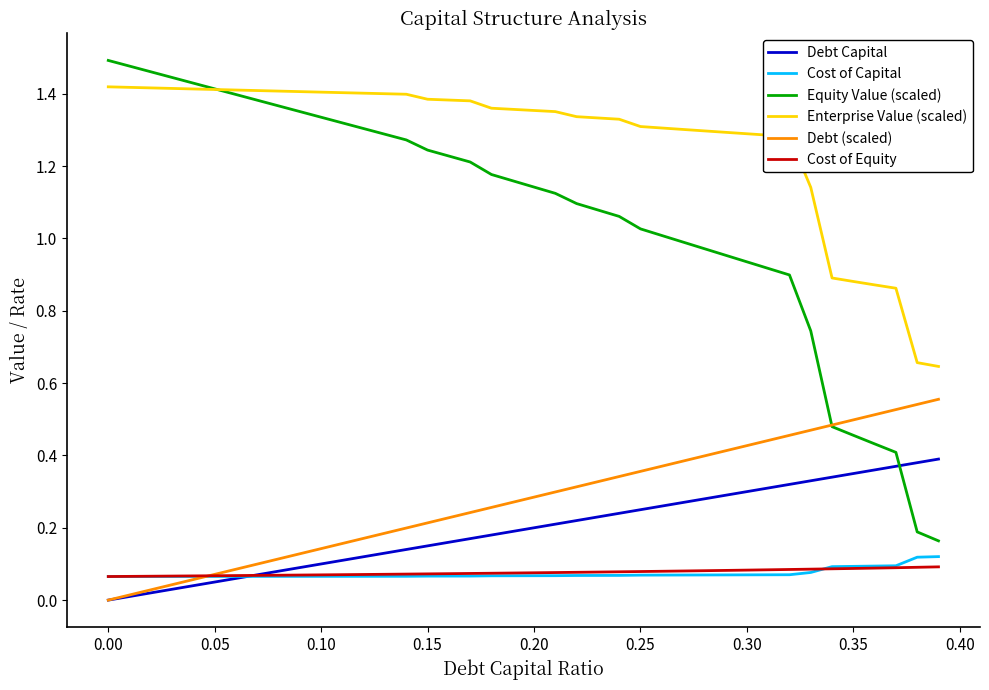

Which series has the widest spread of values?

Equity Value (scaled)